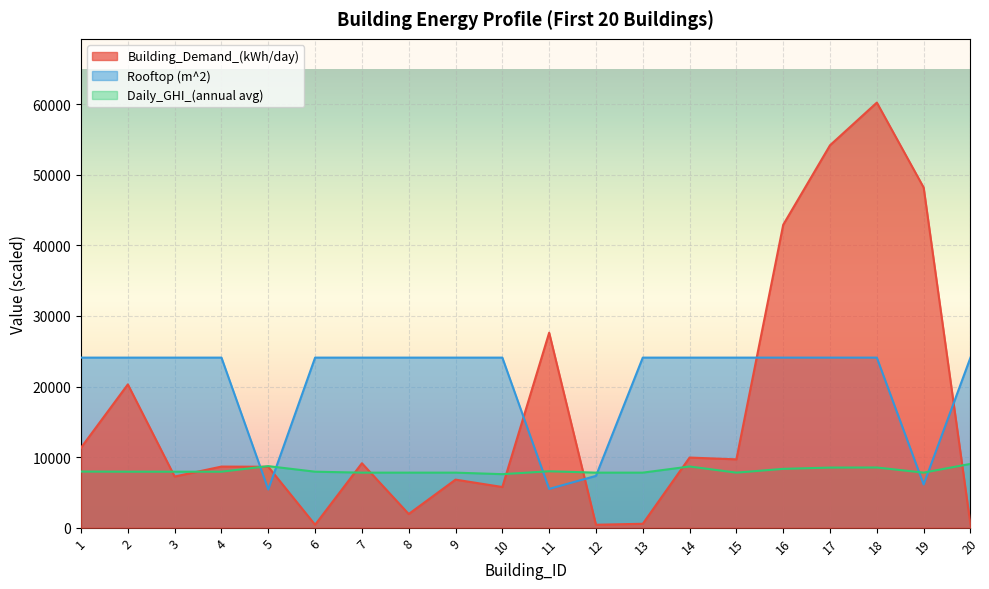

What is the total value across all series at 1?

43377.4